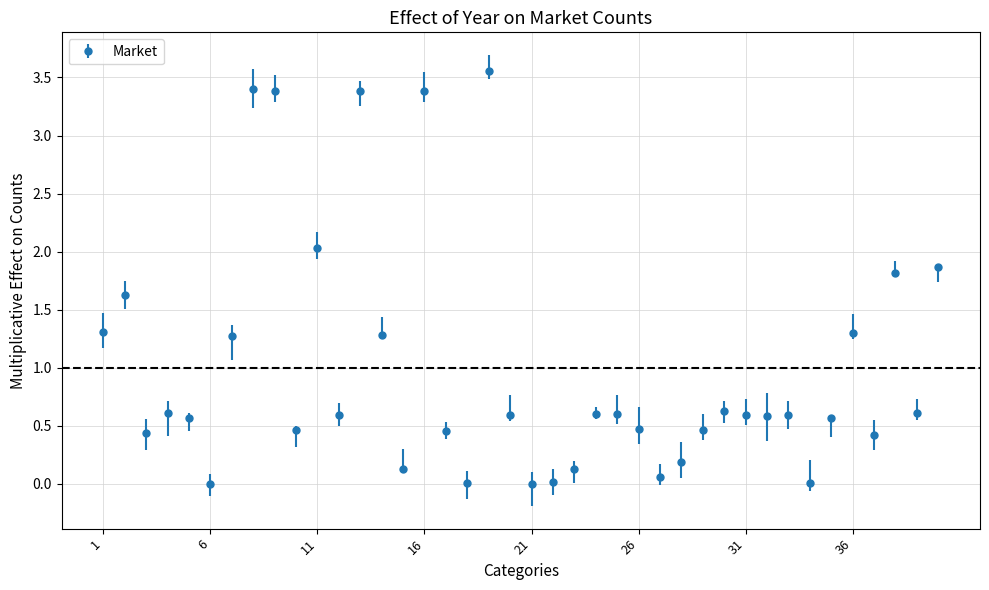

What is the difference between the maximum and minimum values?

3.6